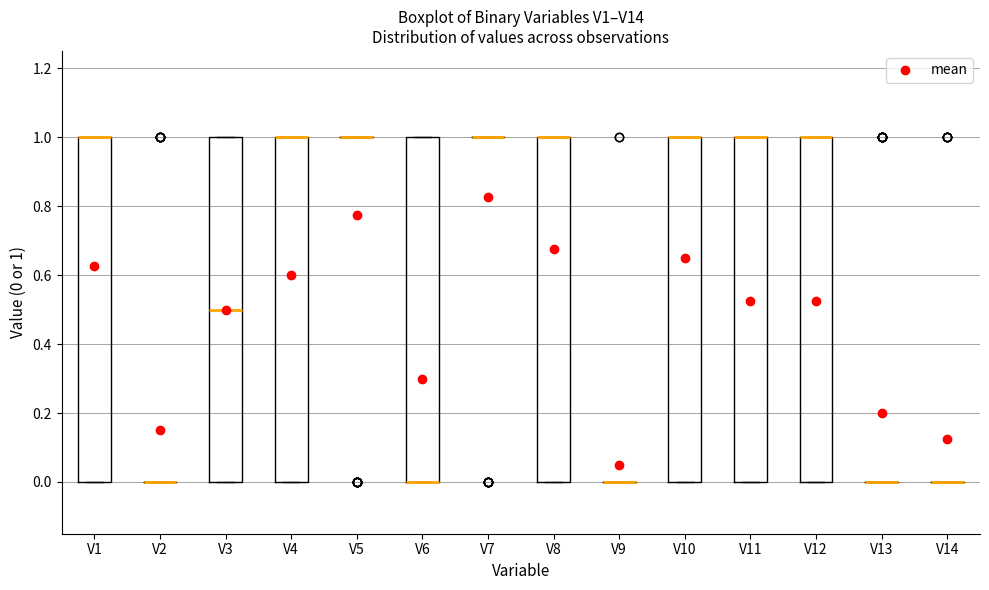

Reading left to right, read every box against the y-axis: the position of its median line, the range the box covers, and the ends of its whiskers. The values are not printed on the chart, so give them approximately, as read against the axis.

V1: median 1.0 (drawn on the box's upper edge), box 0.0 to 1.0, whiskers 0.0 to 1.0
V2: box collapsed to a line at 0.0, whiskers 0.0 to 0.0
V3: median 0.5, box 0.0 to 1.0, whiskers 0.0 to 1.0
V4: median 1.0 (drawn on the box's upper edge), box 0.0 to 1.0, whiskers 0.0 to 1.0
V5: box collapsed to a line at 1.0, whiskers 1.0 to 1.0
V6: median 0.0 (drawn on the box's lower edge), box 0.0 to 1.0, whiskers 0.0 to 1.0
V7: box collapsed to a line at 1.0, whiskers 1.0 to 1.0
V8: median 1.0 (drawn on the box's upper edge), box 0.0 to 1.0, whiskers 0.0 to 1.0
V9: box collapsed to a line at 0.0, whiskers 0.0 to 0.0
V10: median 1.0 (drawn on the box's upper edge), box 0.0 to 1.0, whiskers 0.0 to 1.0
V11: median 1.0 (drawn on the box's upper edge), box 0.0 to 1.0, whiskers 0.0 to 1.0
V12: median 1.0 (drawn on the box's upper edge), box 0.0 to 1.0, whiskers 0.0 to 1.0
V13: box collapsed to a line at 0.0, whiskers 0.0 to 0.0
V14: box collapsed to a line at 0.0, whiskers 0.0 to 0.0